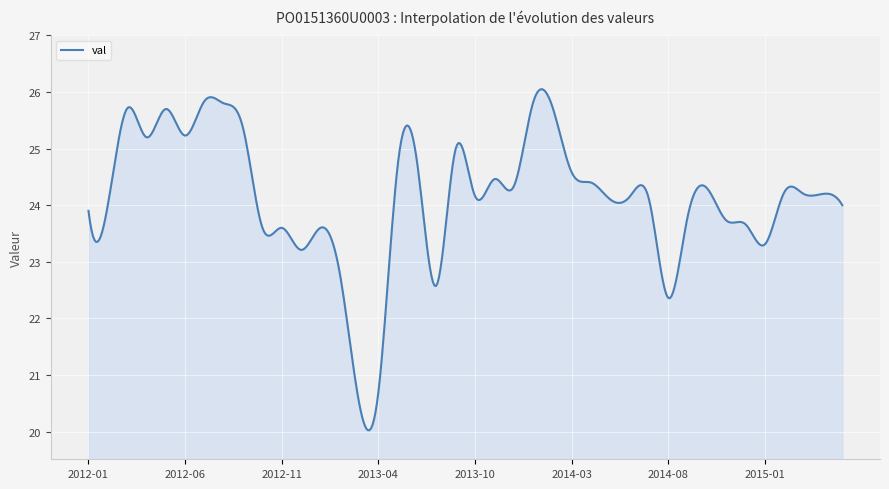

What is the minimum value shown in the chart?

20.0